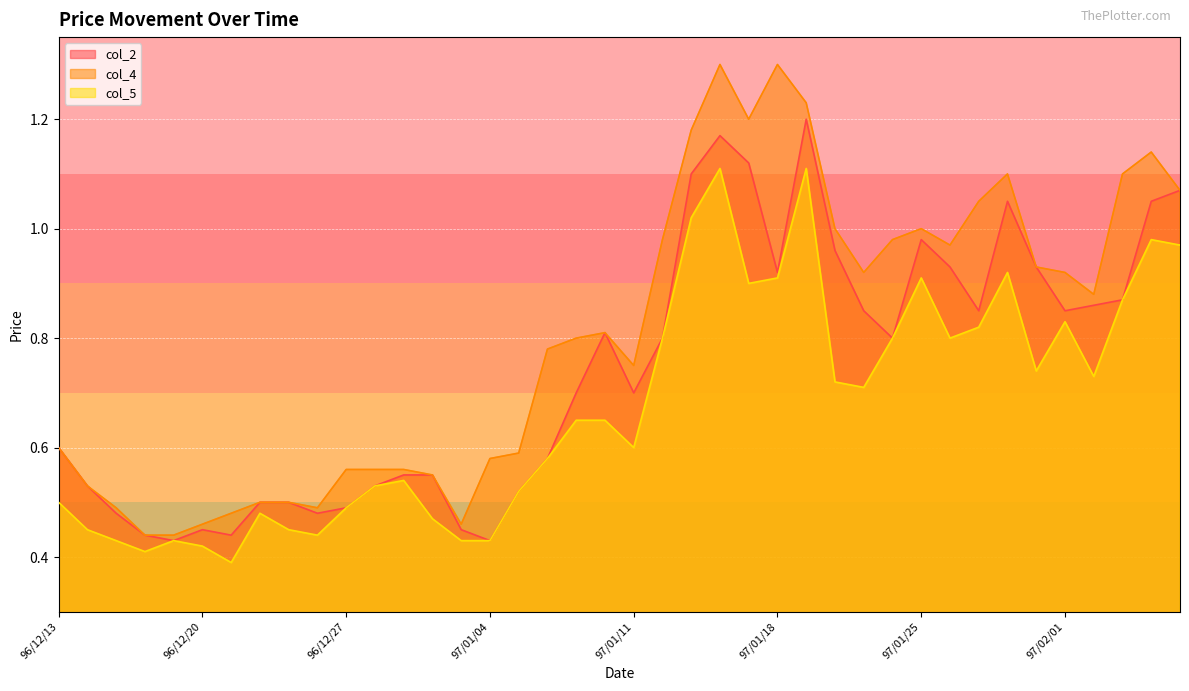

Between 97/01/25 and 96/12/21, which is larger?

97/01/25